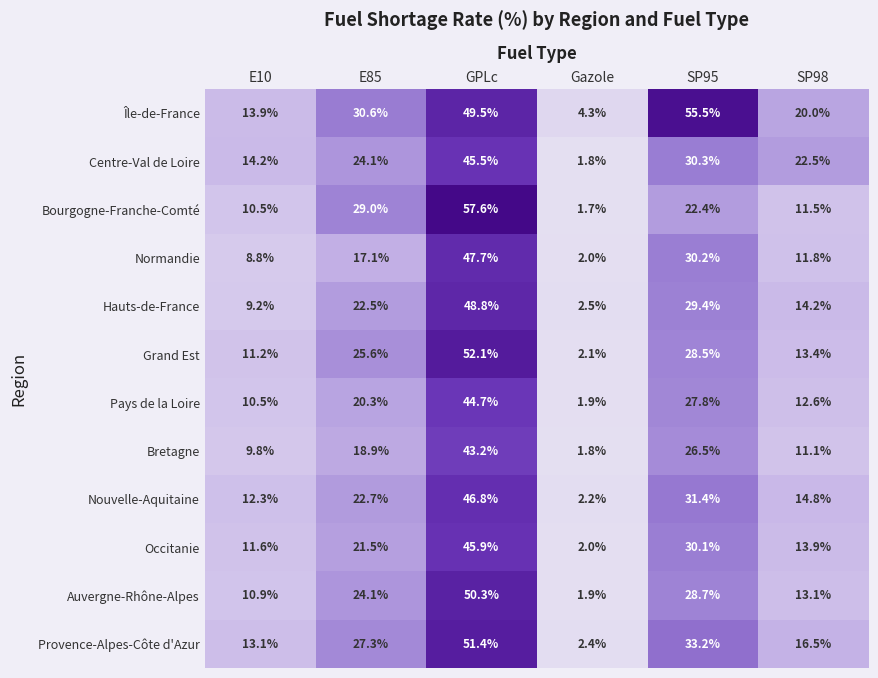

What is the maximum value for Provence-Alpes-Côte d'Azur?

51.4